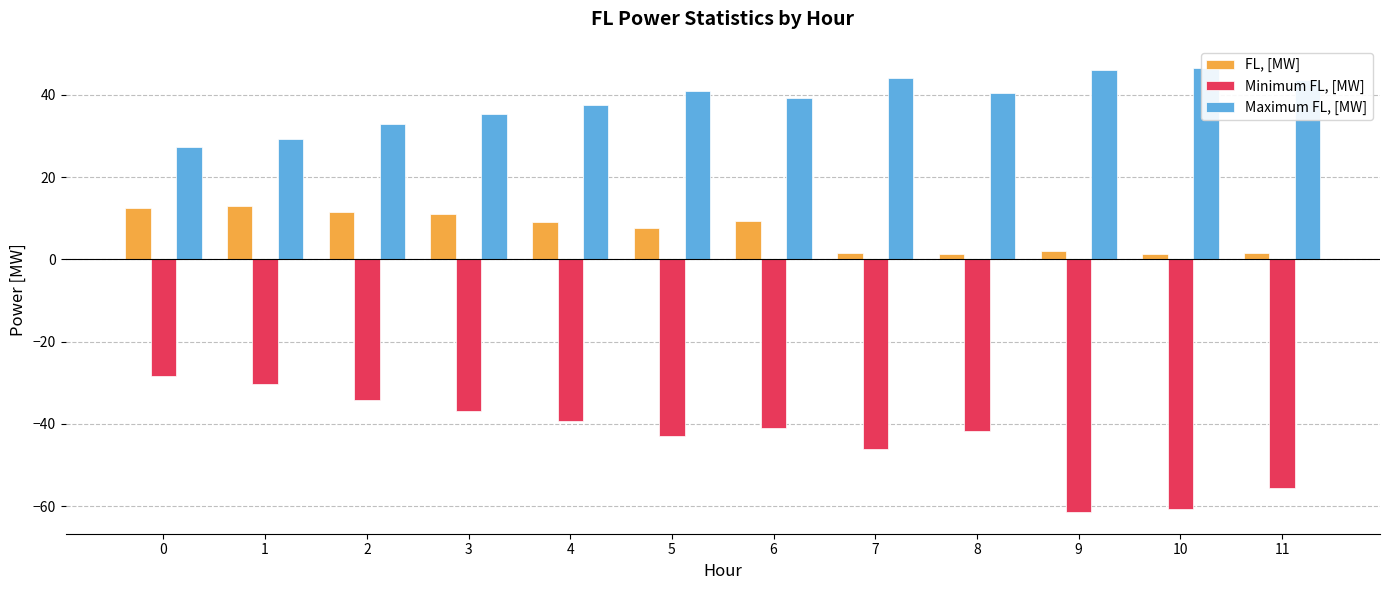

The Minimum FL, [MW] series shows -13.1 at 3. True or false?

False